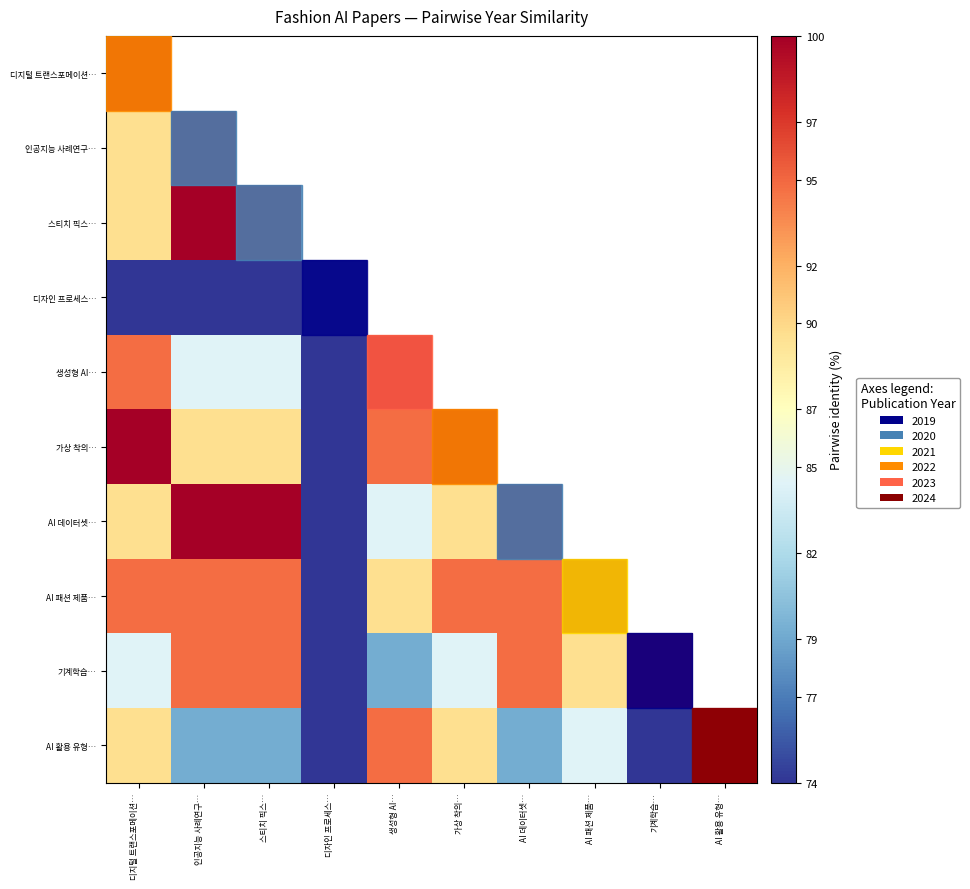

What is the difference between the maximum and minimum values in the AI 패션 제품… series?

26.0